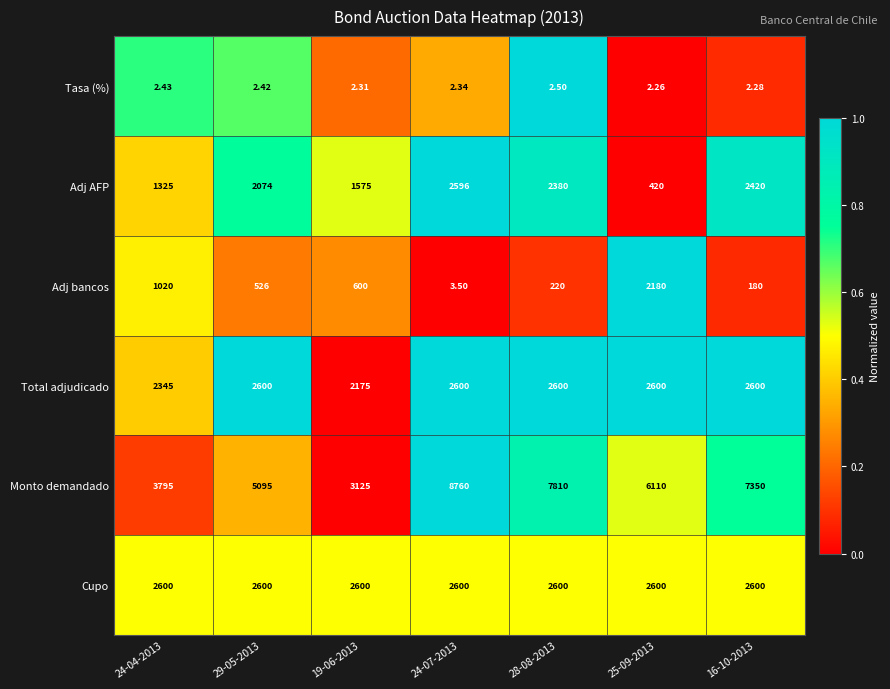

What is the difference between the highest and lowest values at 29-05-2013?

5092.6